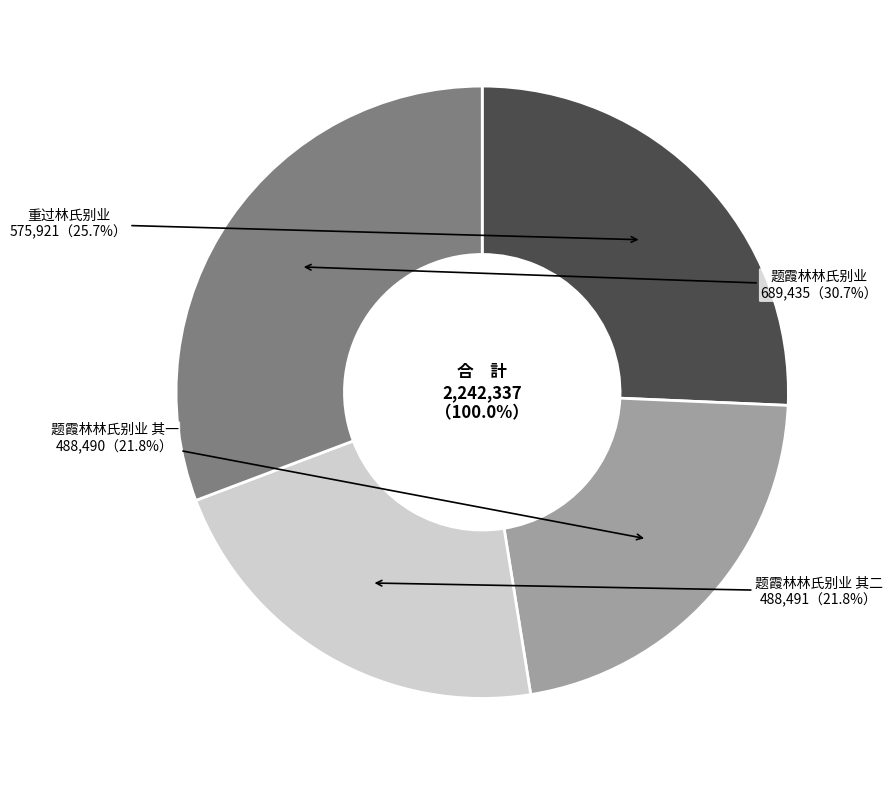

What is the smallest slice in the pie chart?

题霞林林氏别业 其一